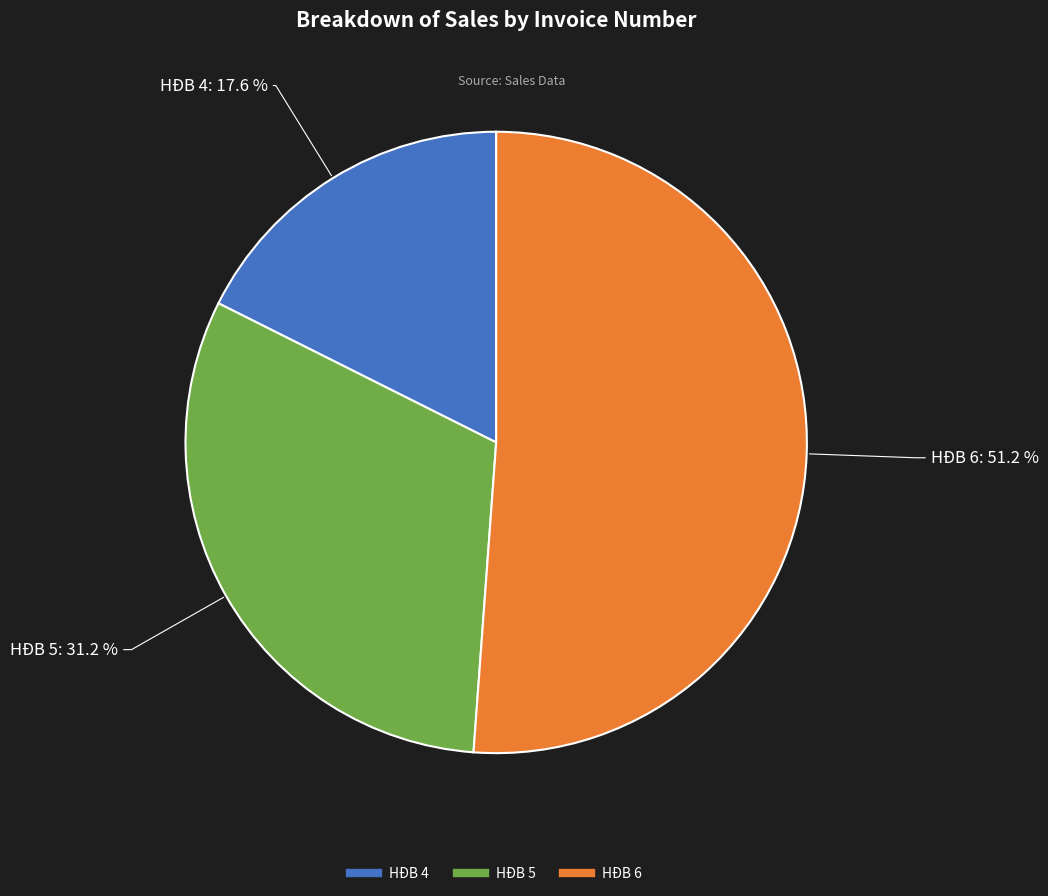

Is there any slice that represents more than half of the pie?

Yes